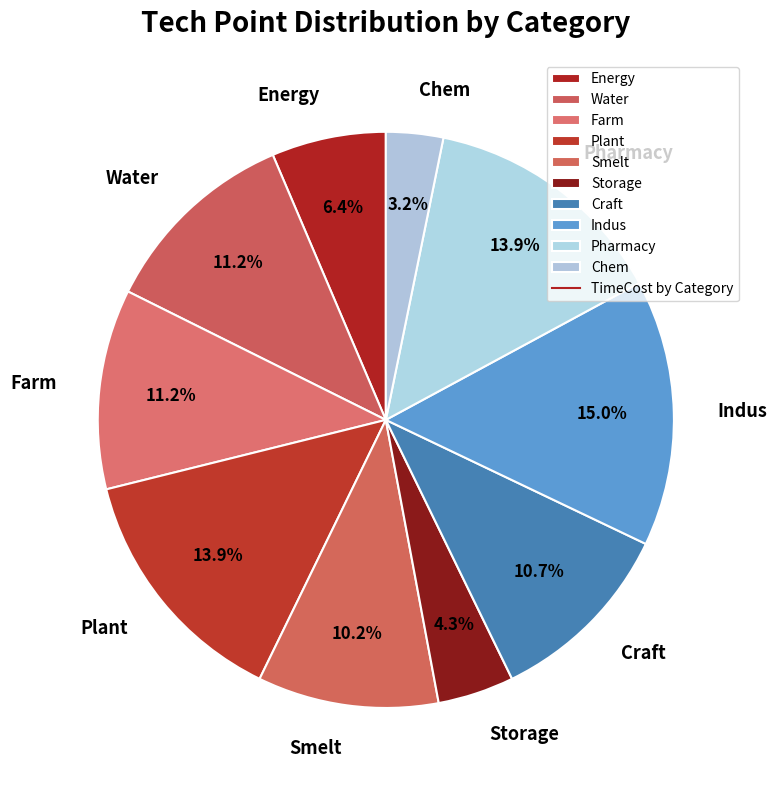

Between Water and Energy, which is larger?

Water